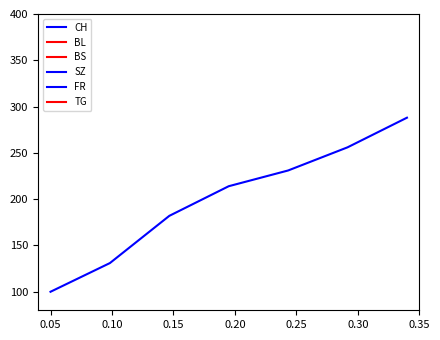

What is the spread (max minus min) of values at 0.05?

100